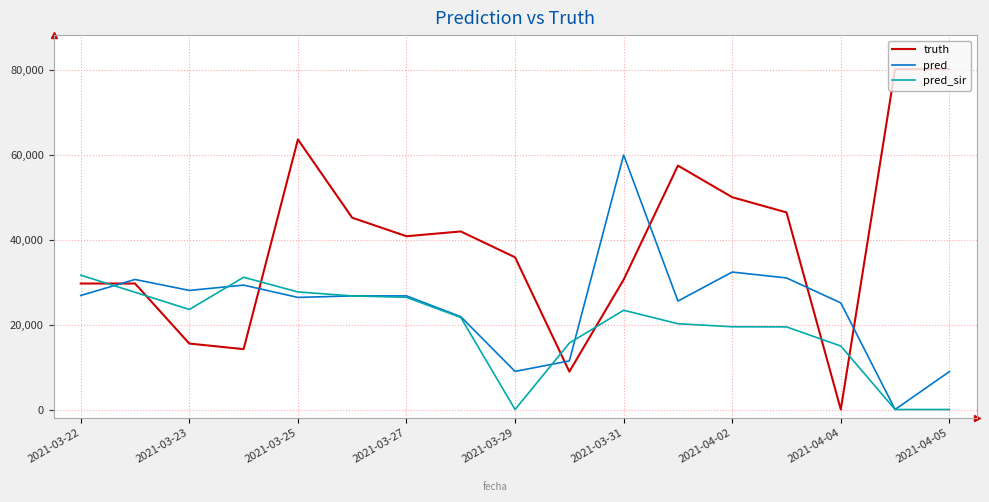

What is the highest value of the truth series?

80166.0